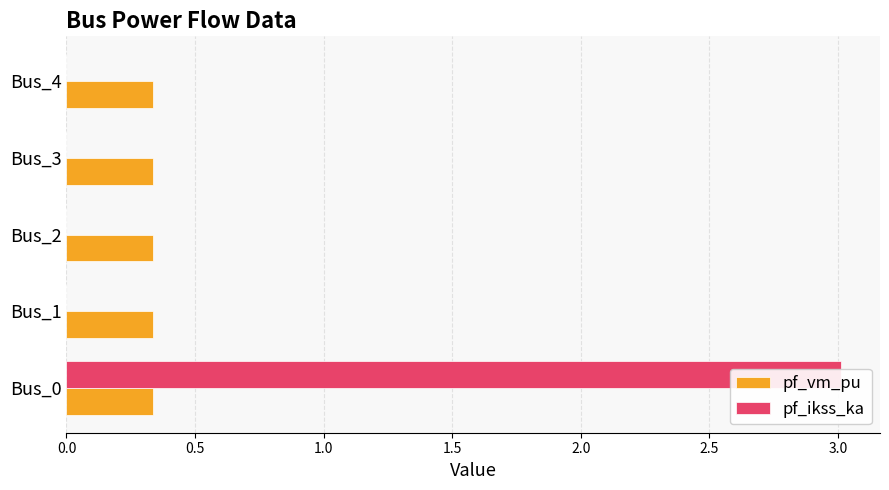

What is the total value across all series at 0.5?

0.3